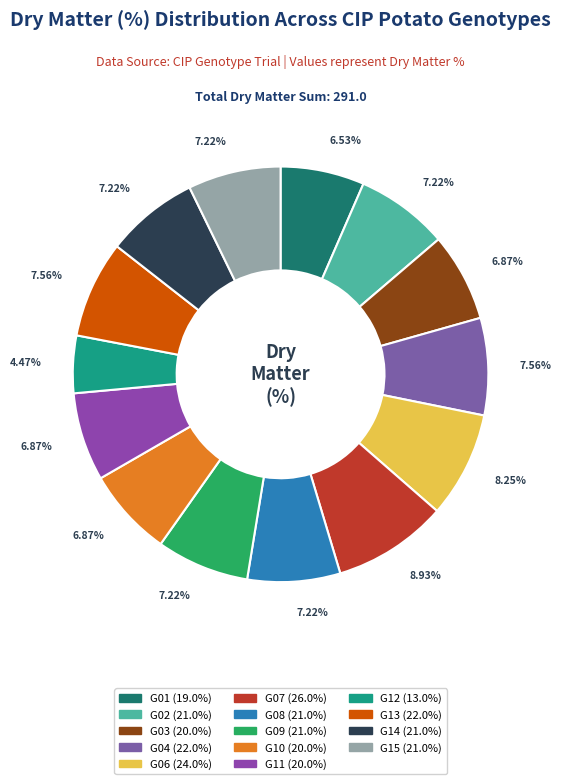

To the nearest percent, what is the average slice percentage?

7%